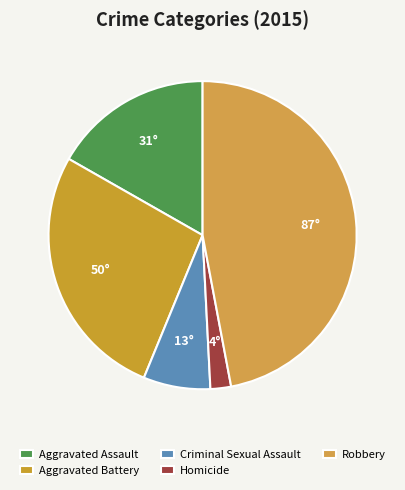

Is Criminal Sexual Assault the majority of the pie?

No